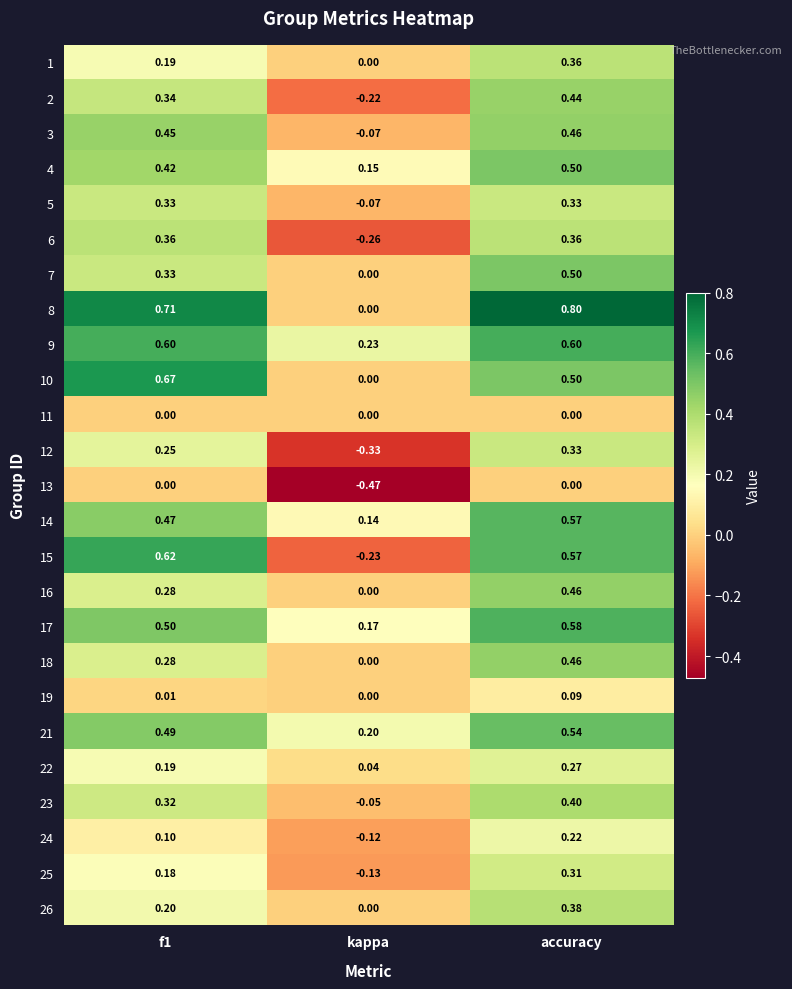

Where is 14 nearest to the value 0?

kappa